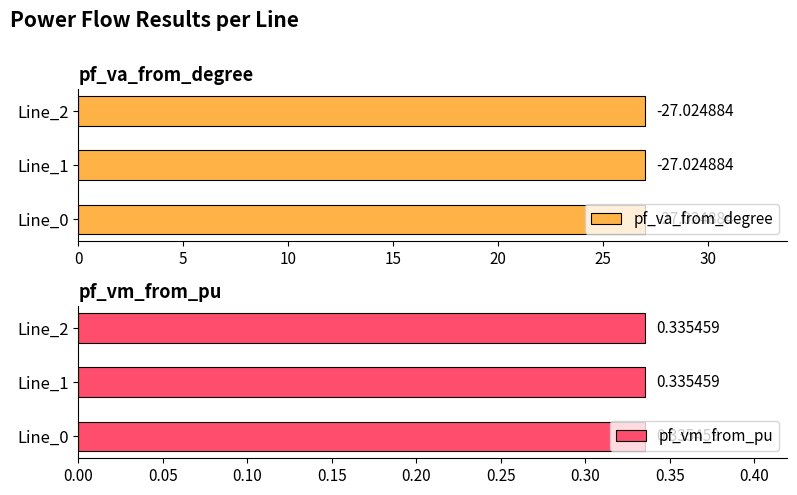

How many groups of bars are there?

3